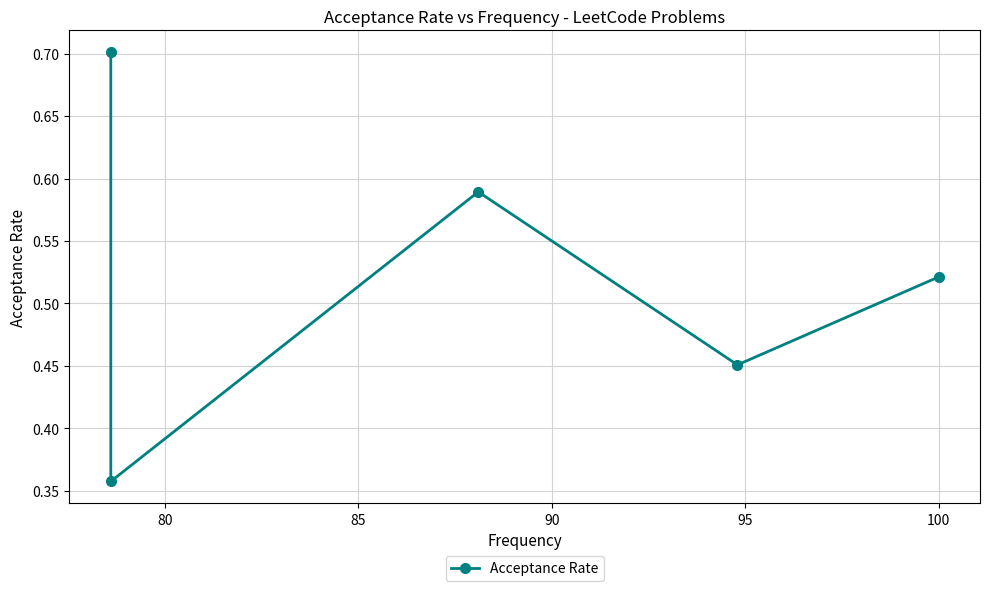

What is the minimum value shown in the chart?

0.4